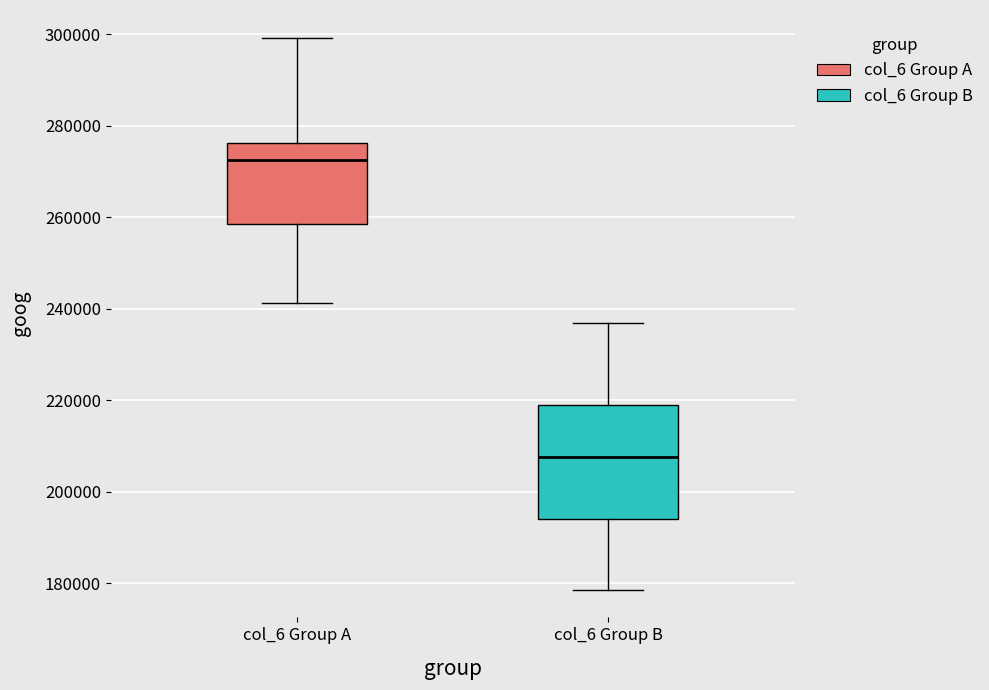

Comparing the boxes themselves (not the whiskers), which one is the tallest?

col_6 Group B